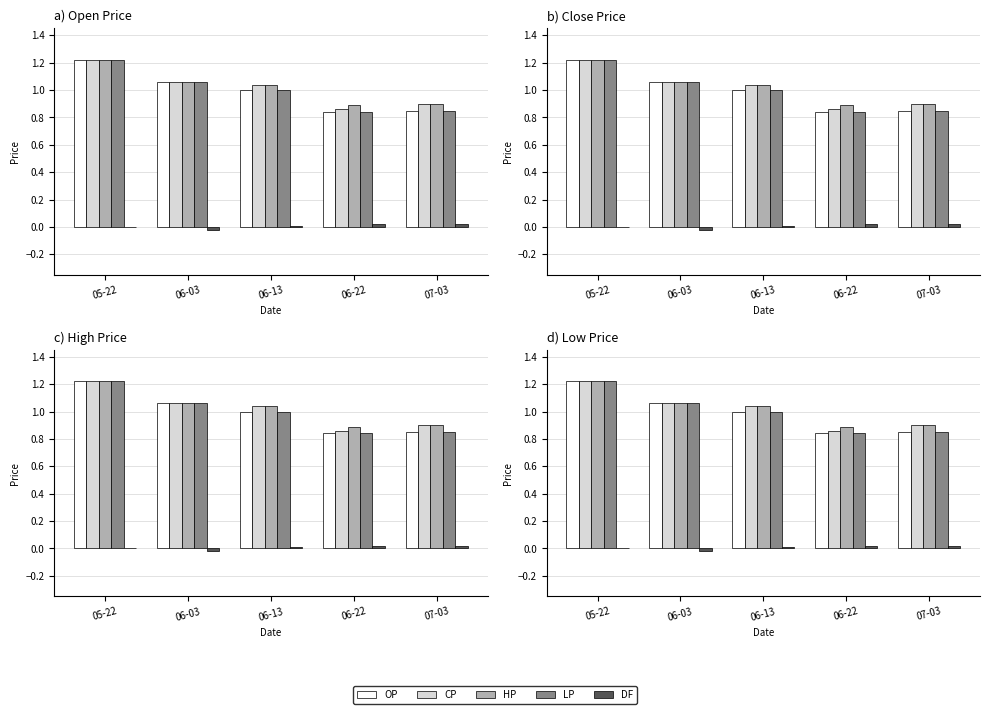

What is the sum of all HP values?

5.1